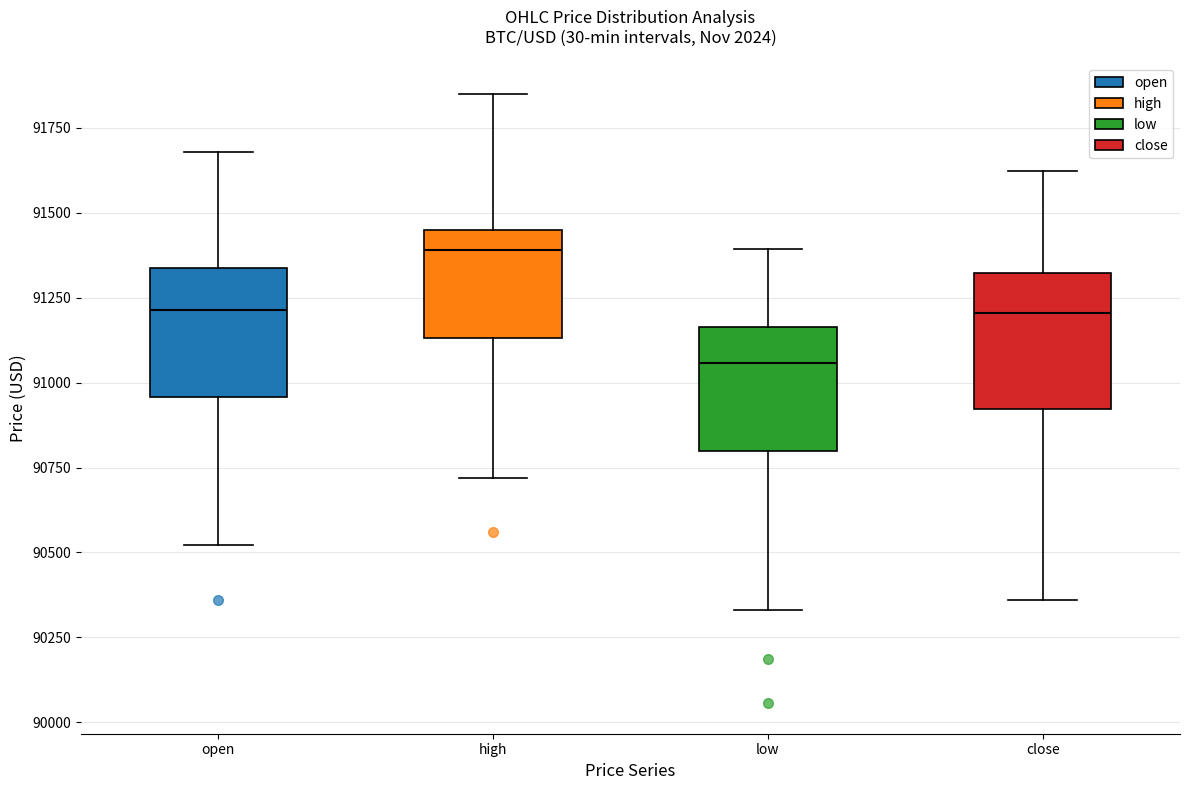

Reading left to right, transcribe this box plot: for each box, give where its median line is, the range the box spans, and where its two whiskers end, as read against the y-axis. The values are not printed on the chart, so give them approximately, as read against the axis.

open: median 91200, box 90950 to 91350, whiskers 90500 to 91700
high: median 91400, box 91150 to 91450, whiskers 90700 to 91850
low: median 91050, box 90800 to 91150, whiskers 90350 to 91400
close: median 91200, box 90900 to 91300, whiskers 90350 to 91600